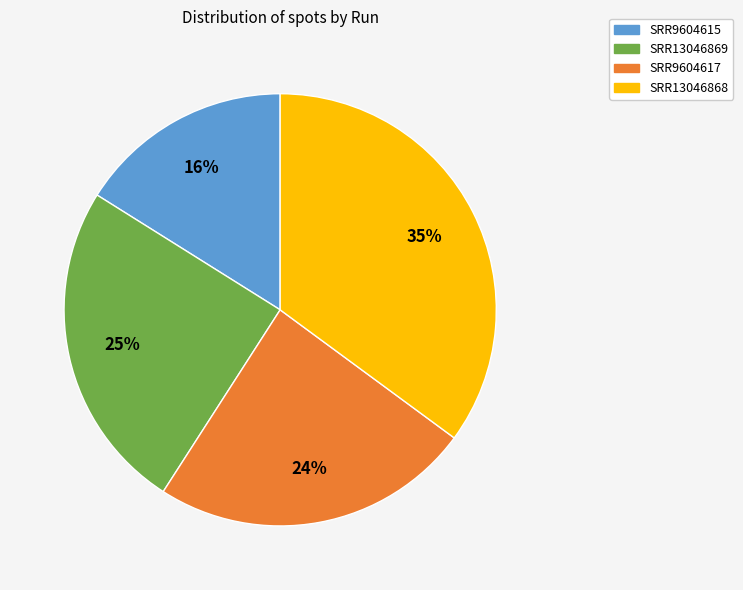

To the nearest percent, what is the combined percentage of SRR13046868 and SRR13046869?

60%